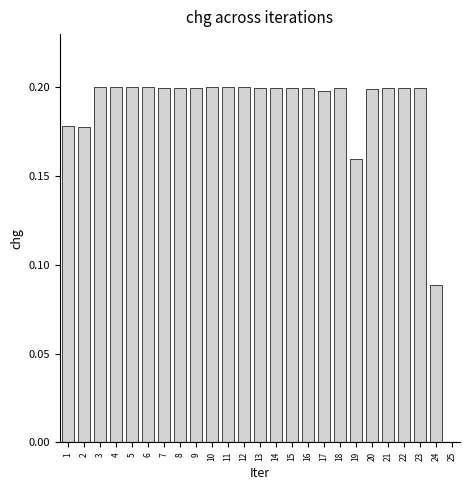

What is the sum of the values at 14 and 12?

0.4